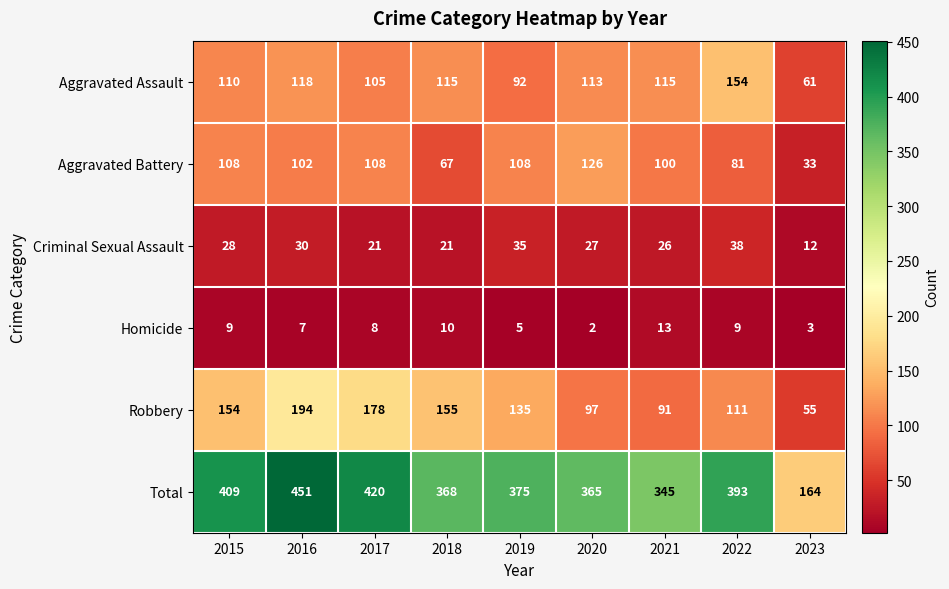

What is the greatest value displayed?

451